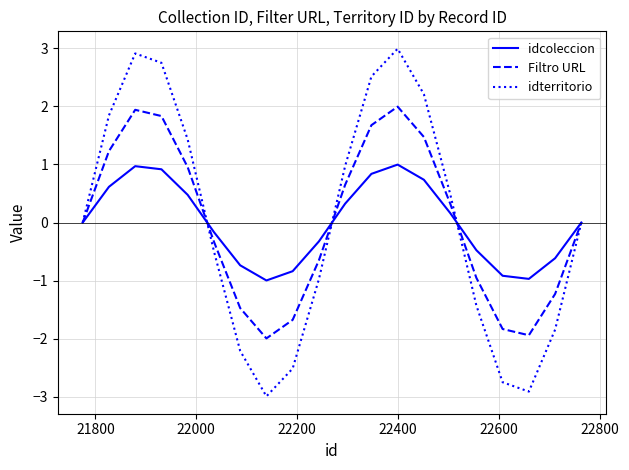

What is the maximum value for Filtro URL?

2.0